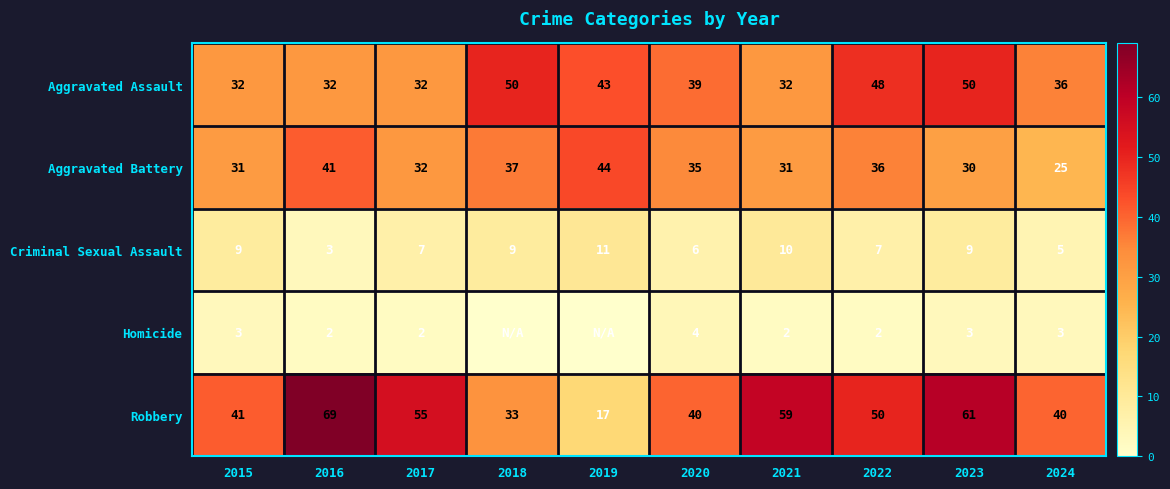

What is the difference between the highest and lowest values at 2019?

44